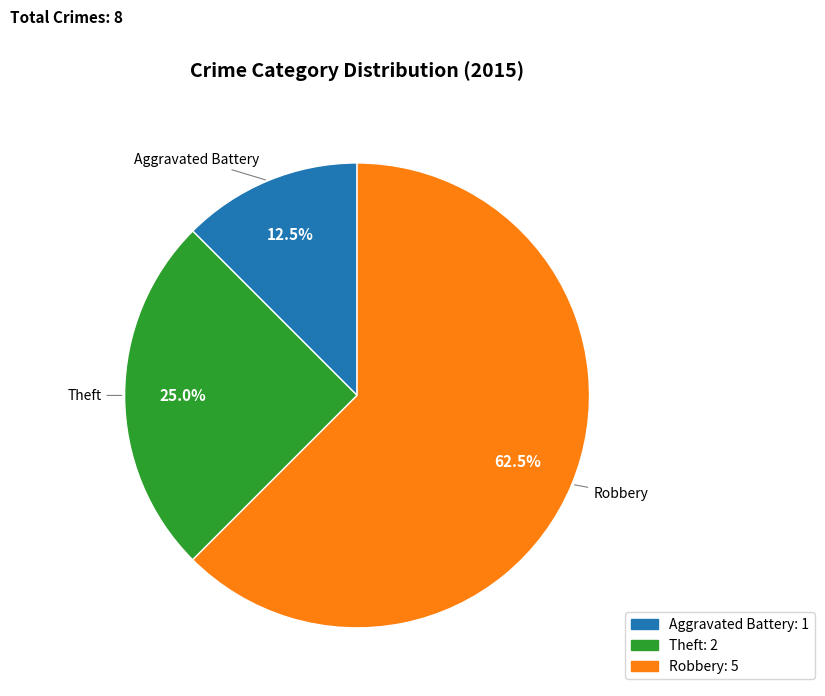

Does any single category account for the majority?

Yes